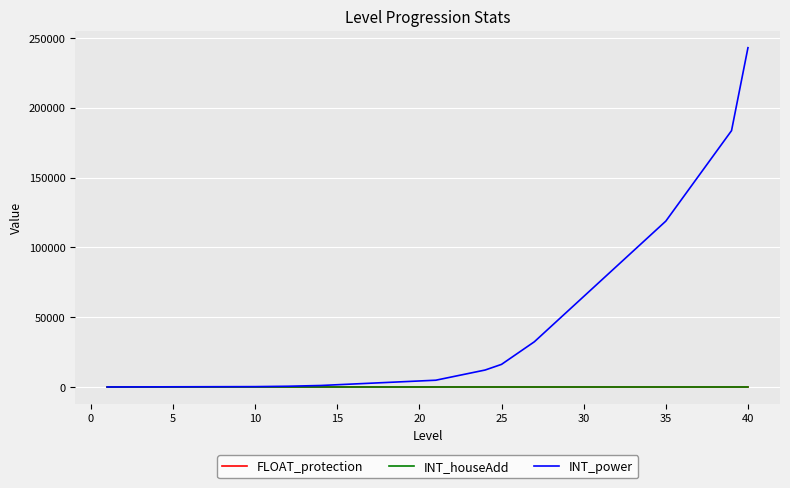

Which series has the widest spread of values?

INT_power